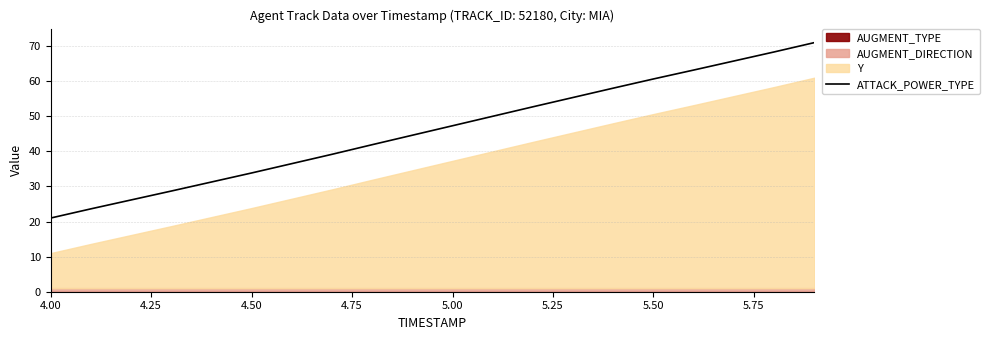

How many values are below 47?

10